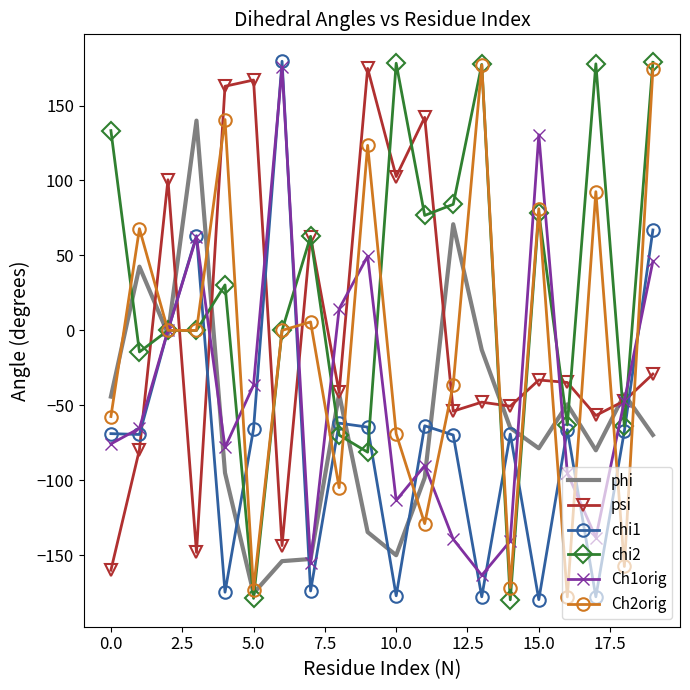

Which series has the largest total across all categories?

chi2